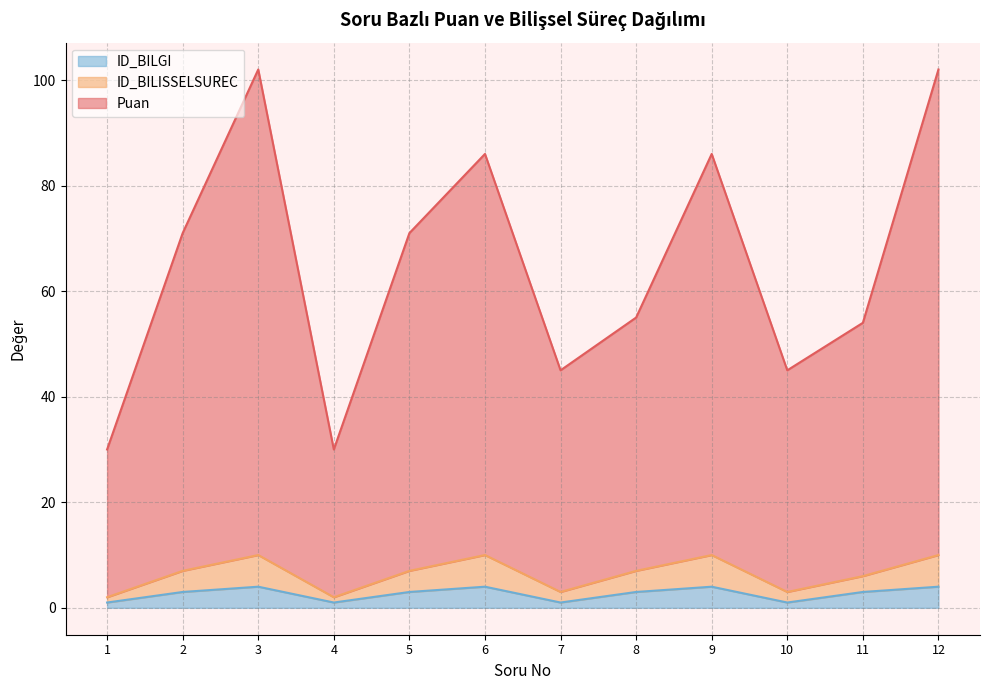

The ID_BILGI series shows 1 at 10. True or false?

True